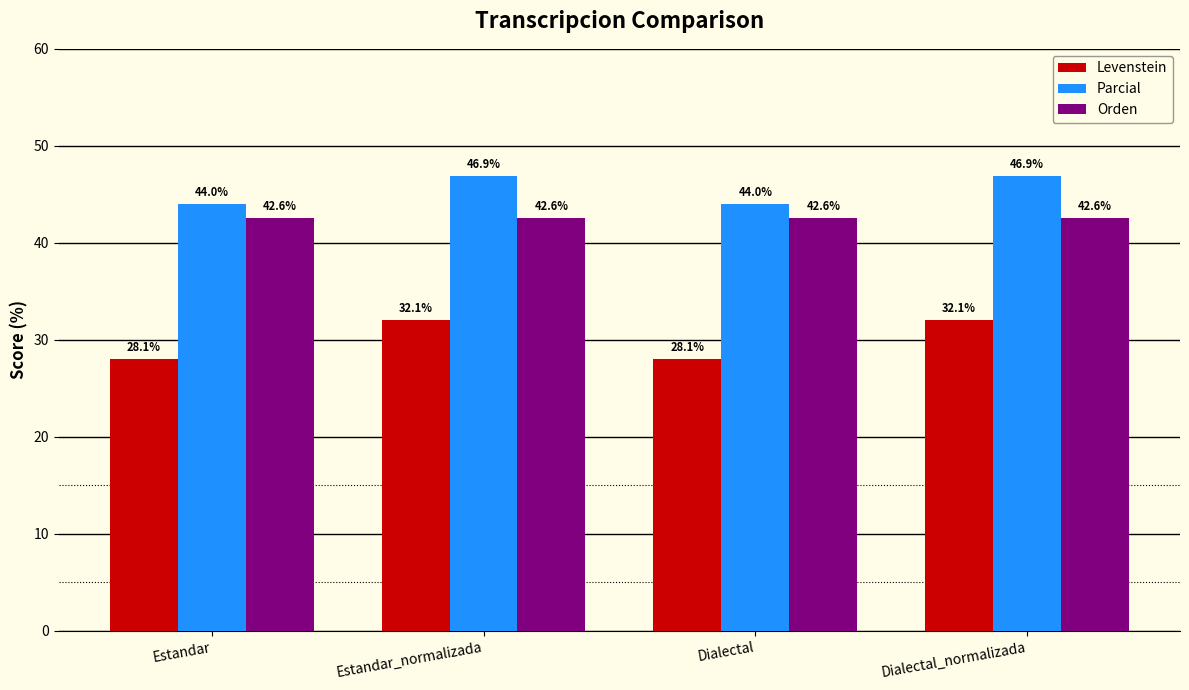

Which series has the largest range (max minus min)?

Levenstein